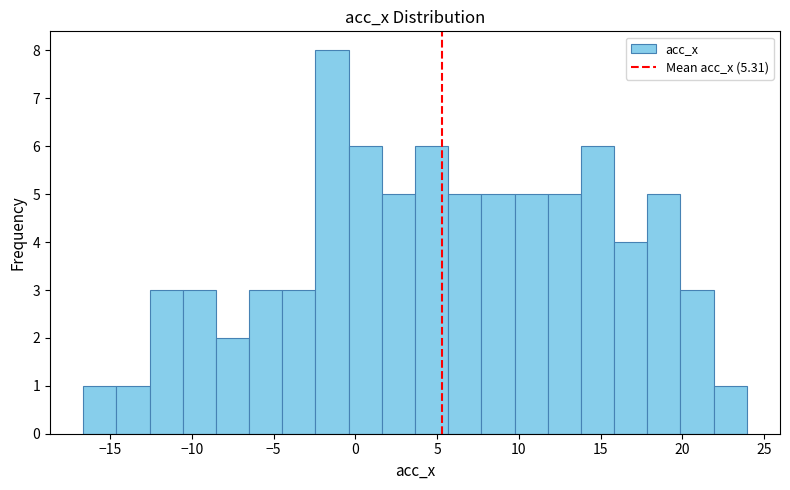

Which range on the x-axis has the tallest bar?

-2.5 to -0.5